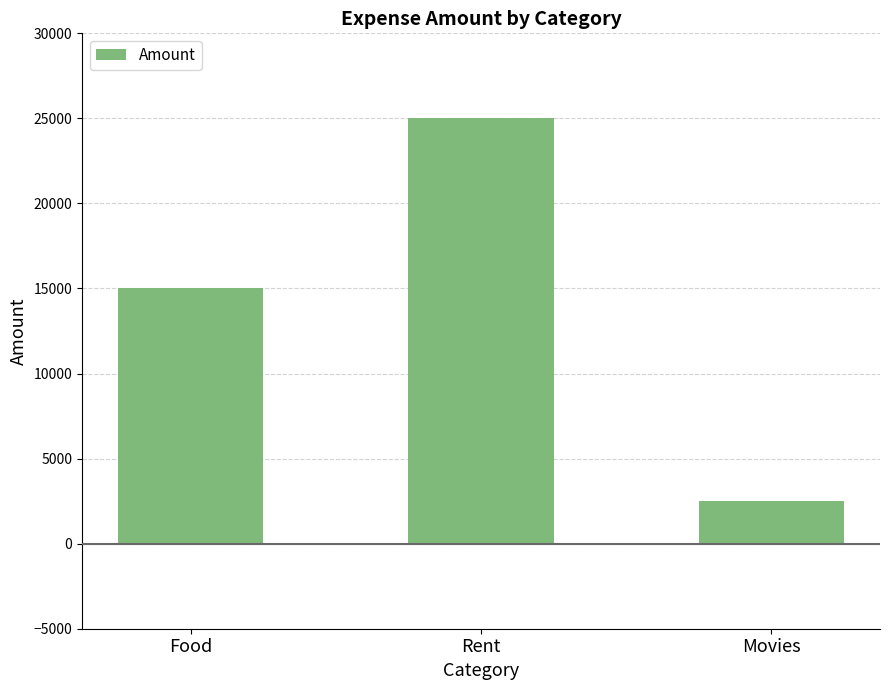

Read the value at Movies, to the nearest 50.

2500